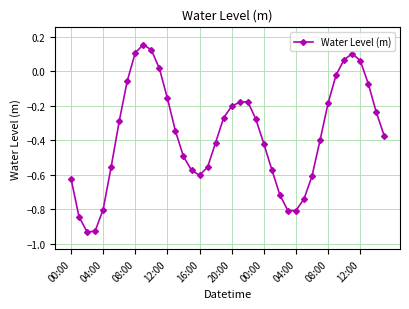

What is the sum of all values?

-14.6